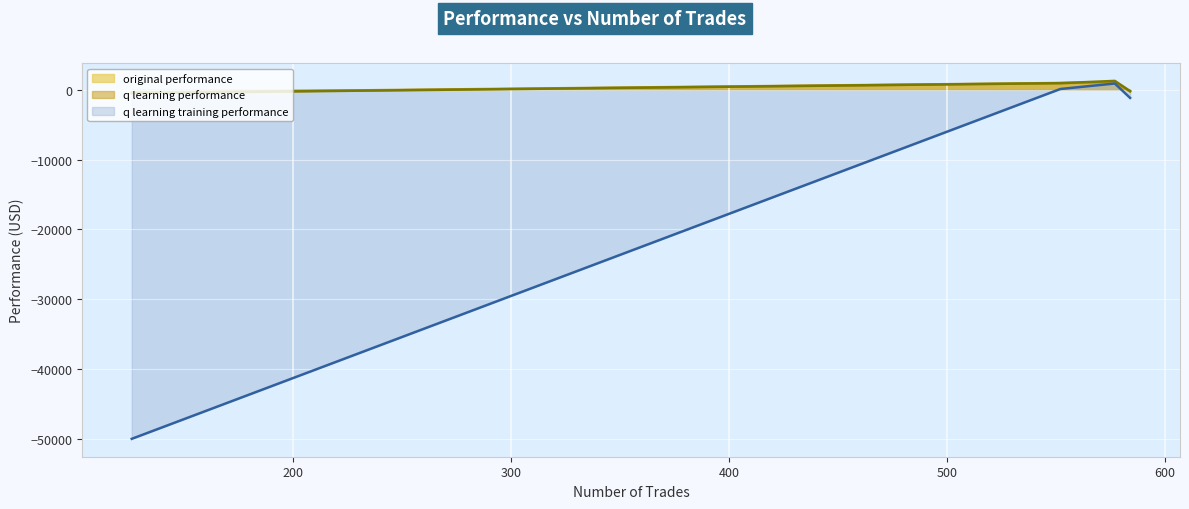

True or false: original performance has more than 0 interior local peaks.

True